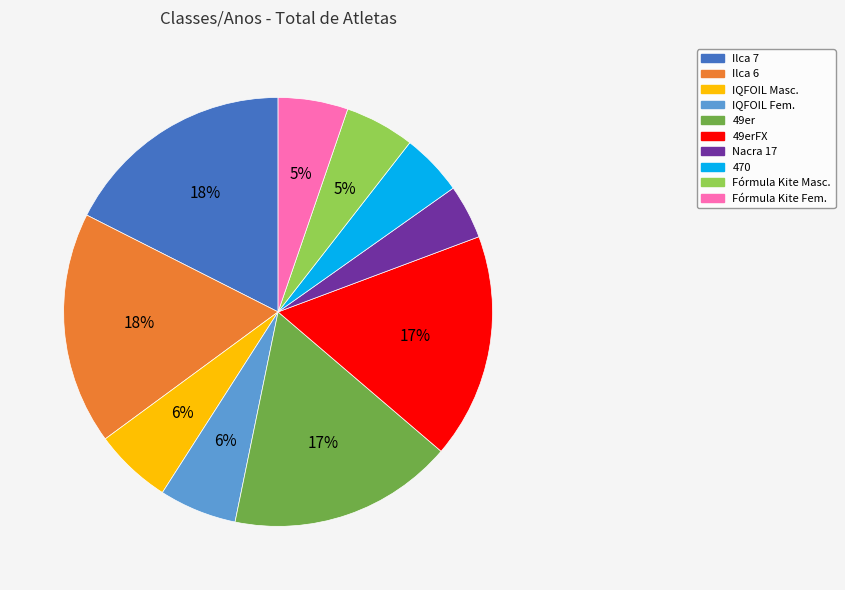

Which category has the smallest portion of the pie?

Nacra 17